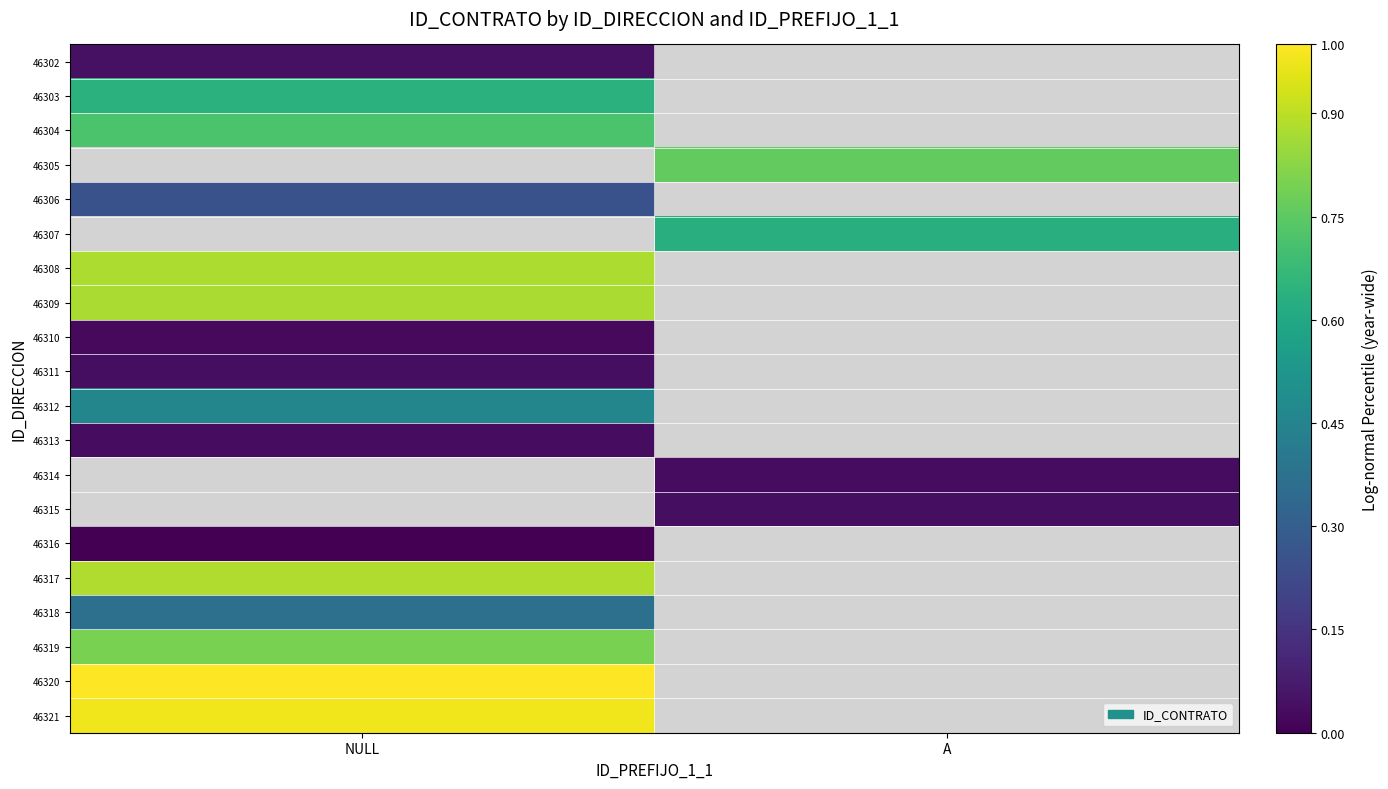

The value of 46319 at NULL is 0.4. True or false?

False